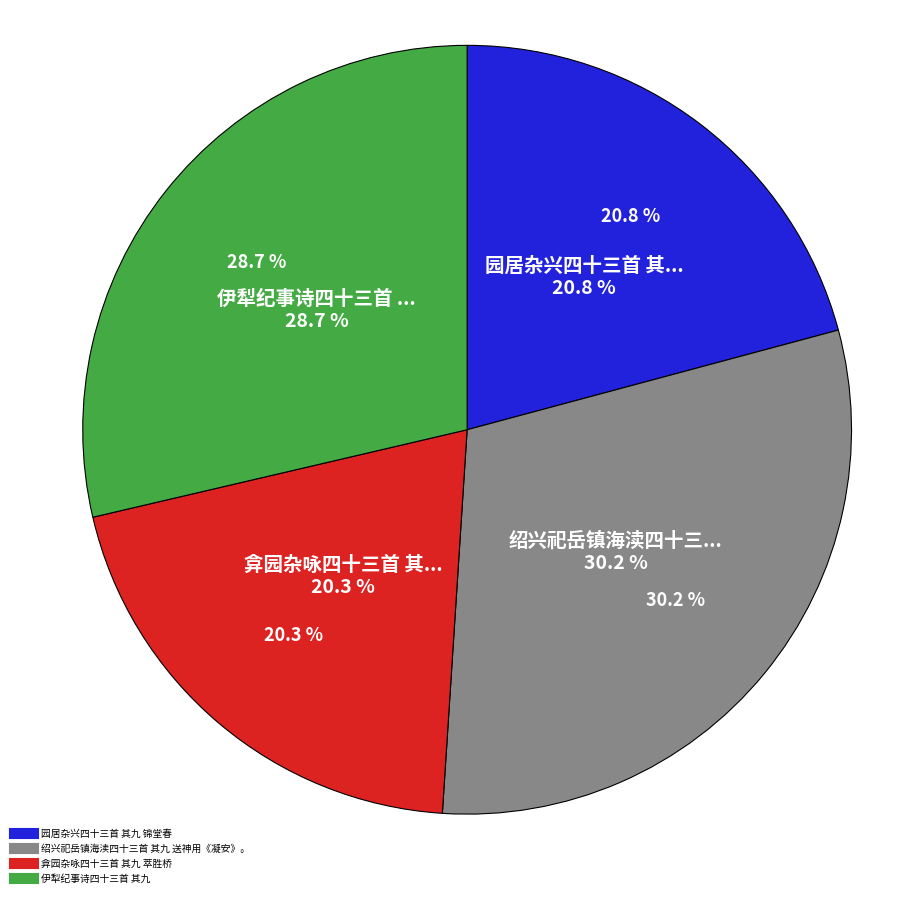

The 园居杂兴四十三首 其九 锦堂春 slice represents 21% of the pie. True or false?

True